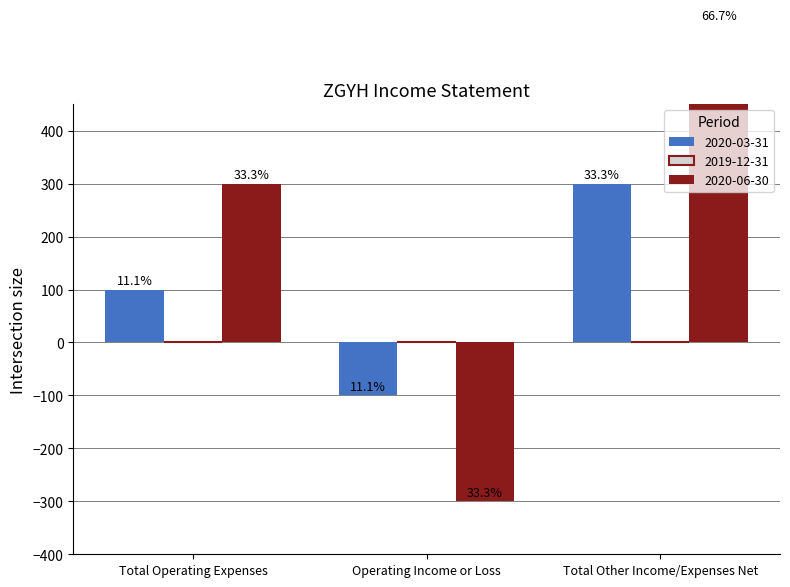

Count the number of data series in this chart.

2